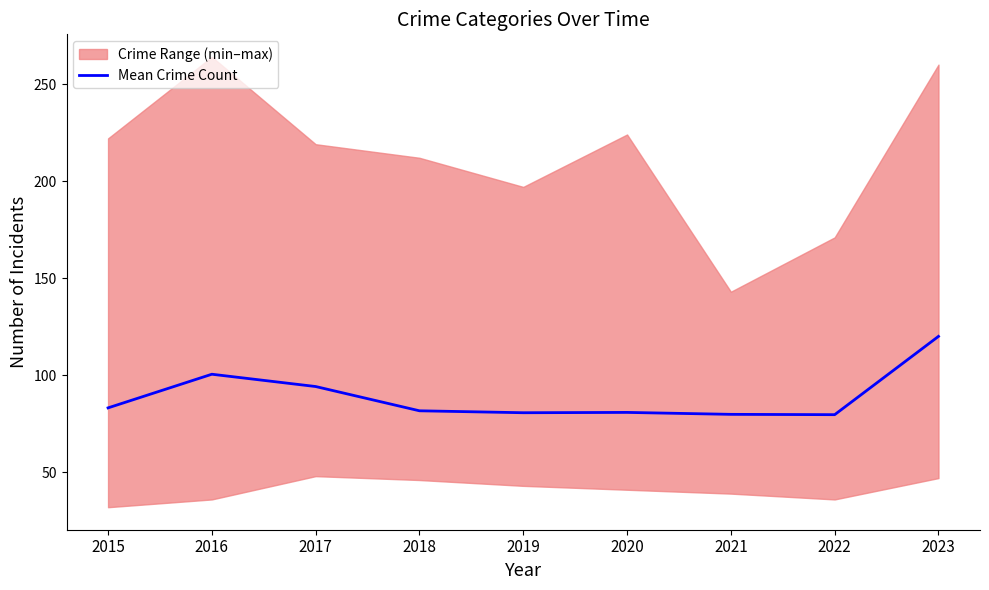

Reading left to right, transcribe all the data shown in this chart.

83.2	100.5	94.2	81.7	80.7	80.8	79.8	79.7	120.0